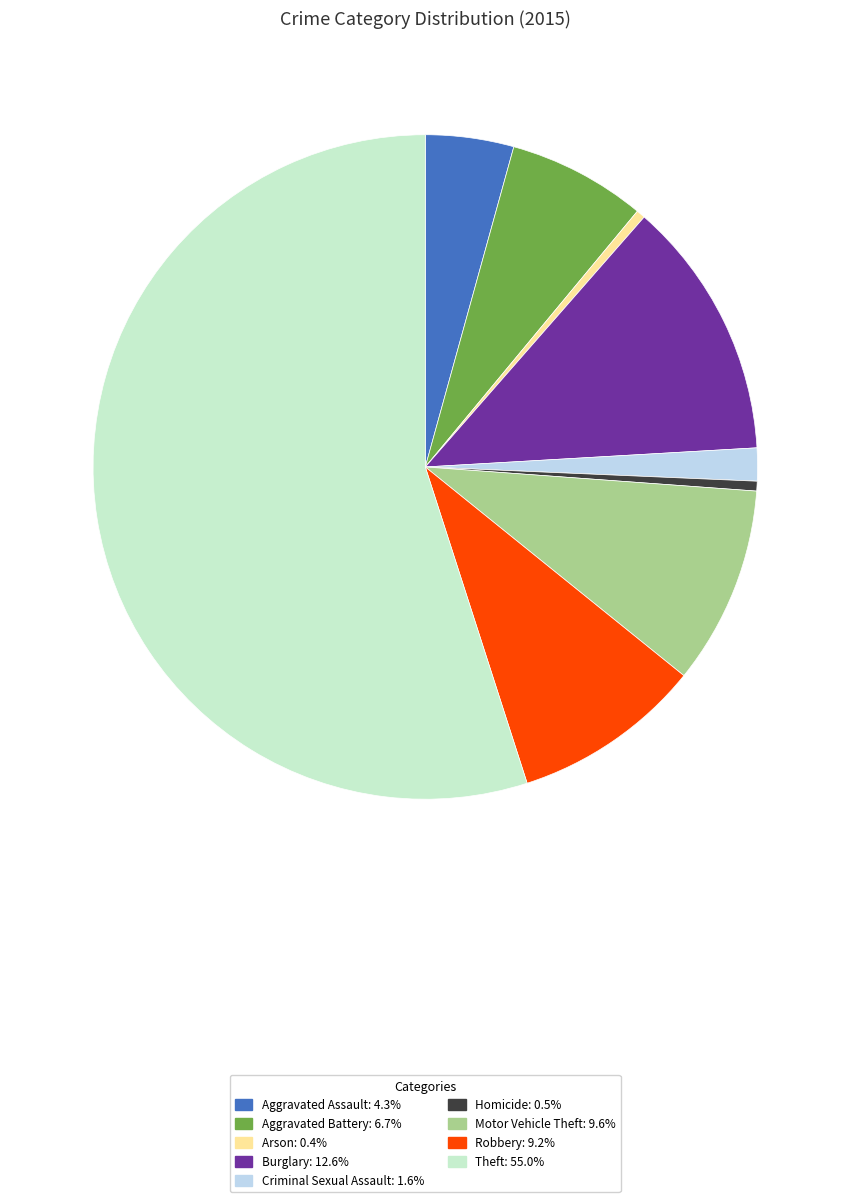

Between Aggravated Battery and Motor Vehicle Theft, which is larger?

Motor Vehicle Theft